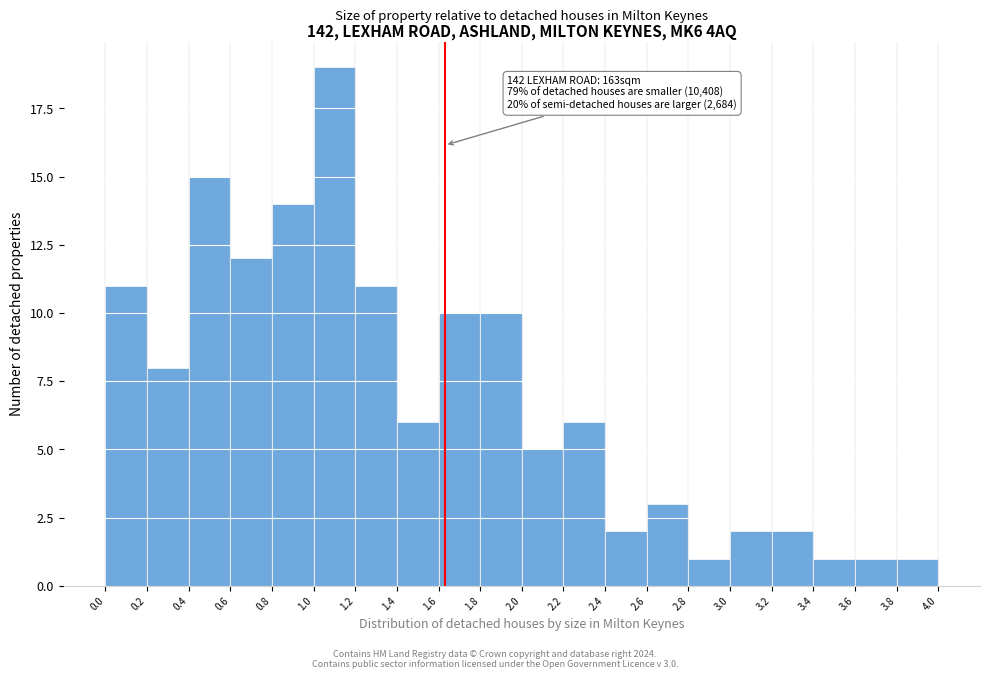

Which range on the x-axis has the tallest bar?

1.0 to 1.2